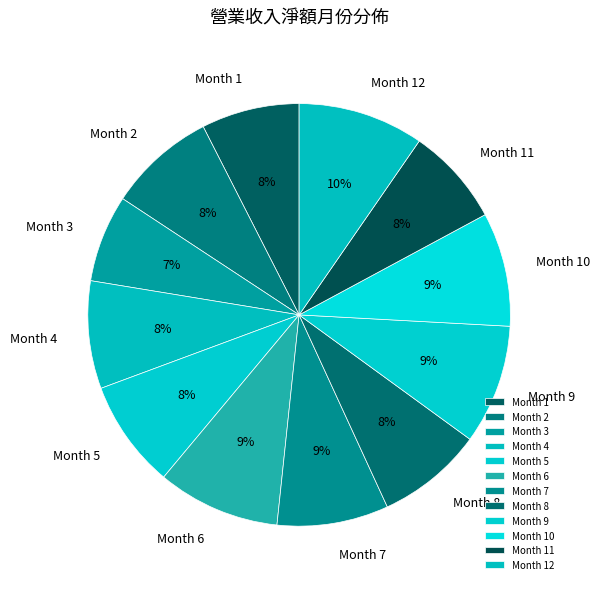

What percentage is the Month 8 slice, to the nearest percent?

8%